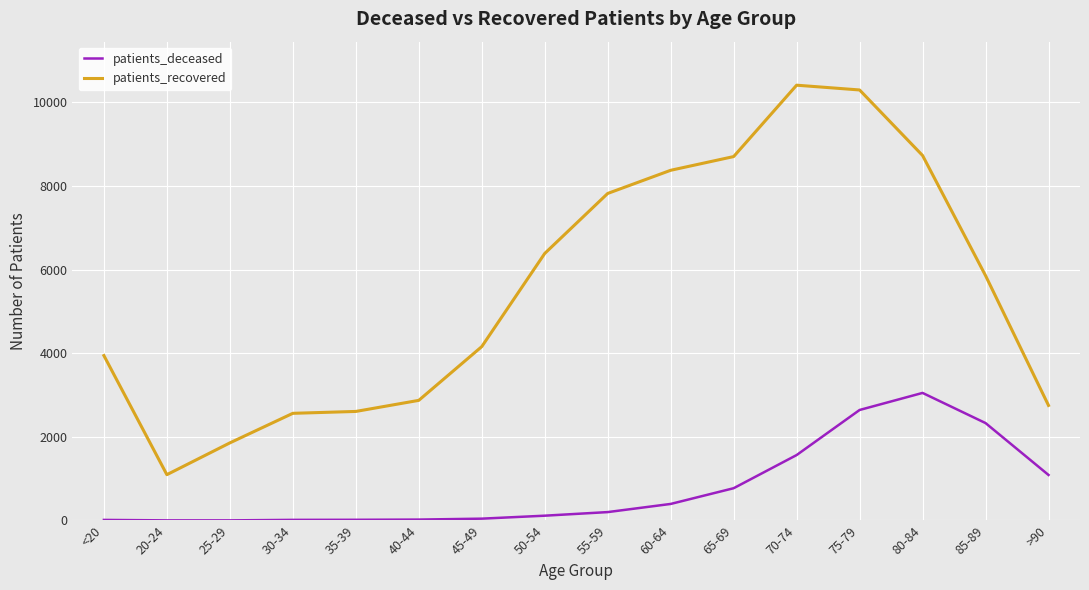

Which series changed the most between 25-29 and 80-84?

patients_recovered